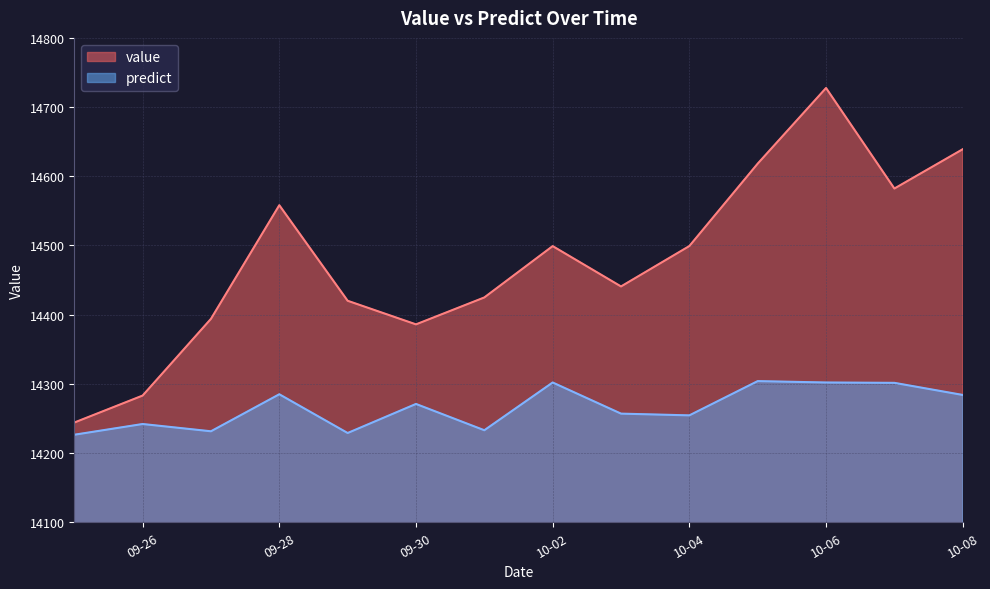

What are all the series names shown in the legend?

value, predict